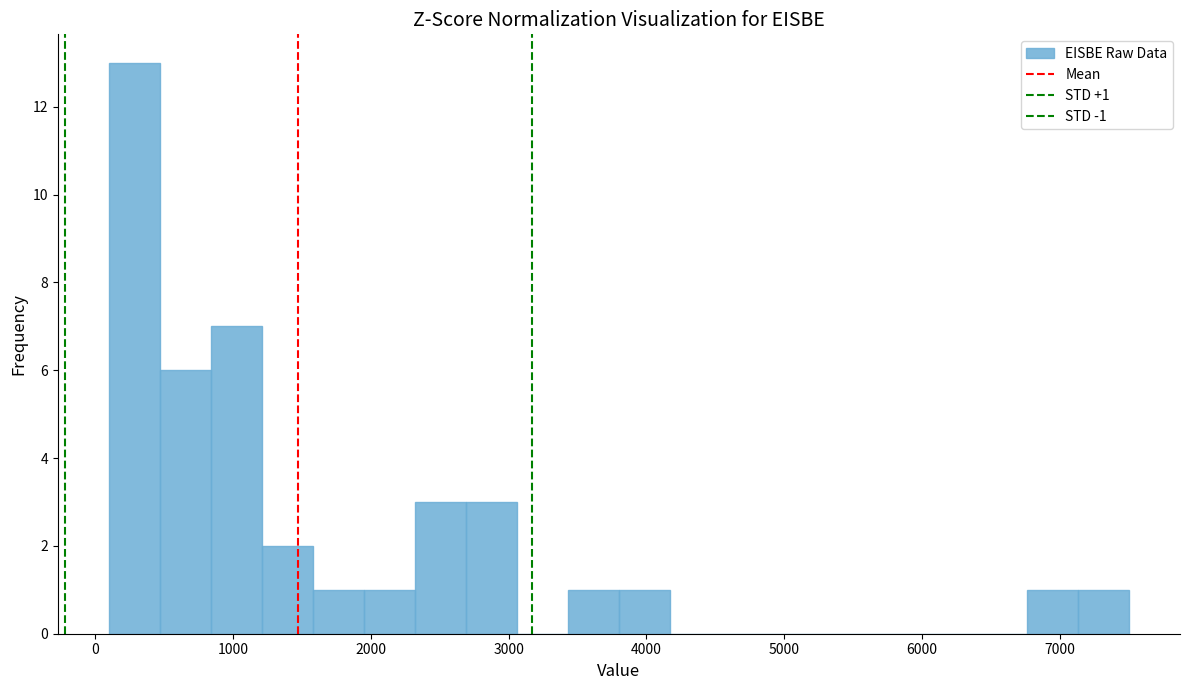

Read against the x-axis, roughly where is the centre of the tallest bar?

300